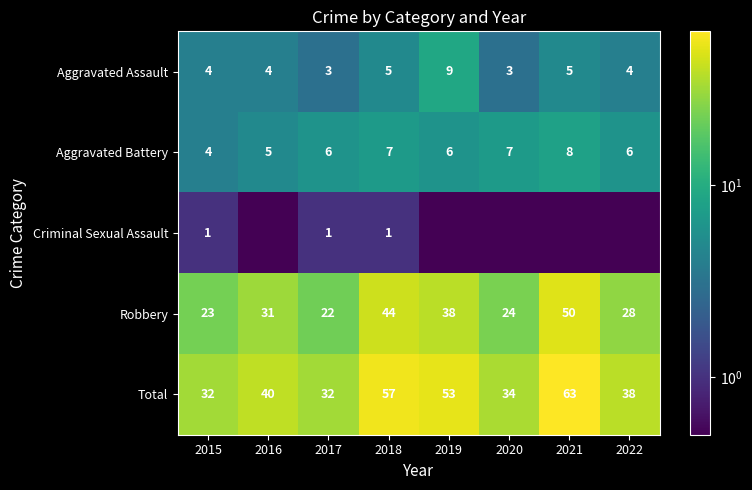

Rank the categories by Robbery value from highest to lowest.

2021, 2018, 2019, 2016, 2022, 2020, 2015, 2017